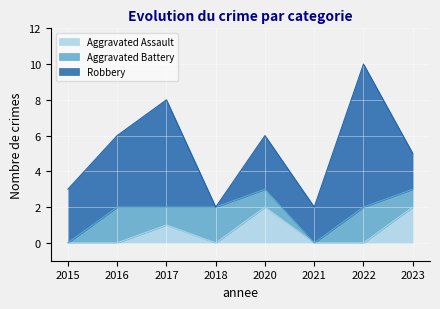

How many intersections are there between Aggravated Assault and Aggravated Battery?

2